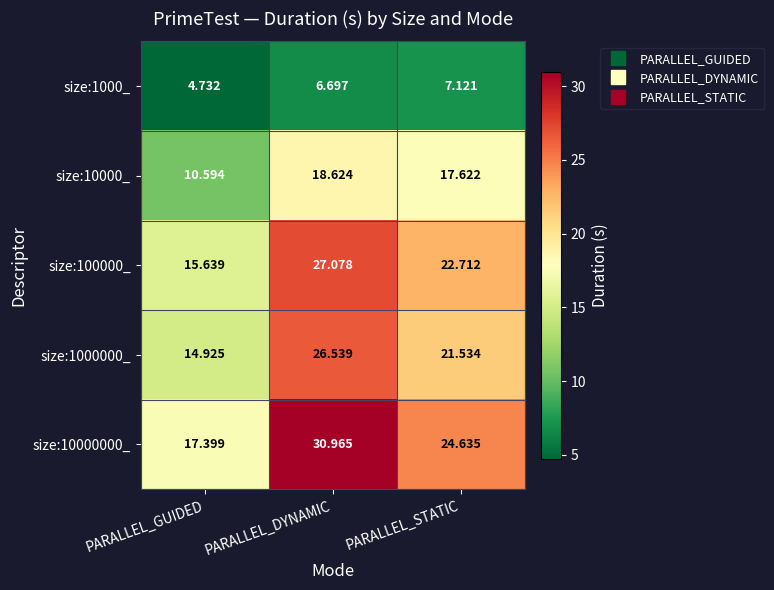

At which category is the sum across all series the highest?

PARALLEL_DYNAMIC